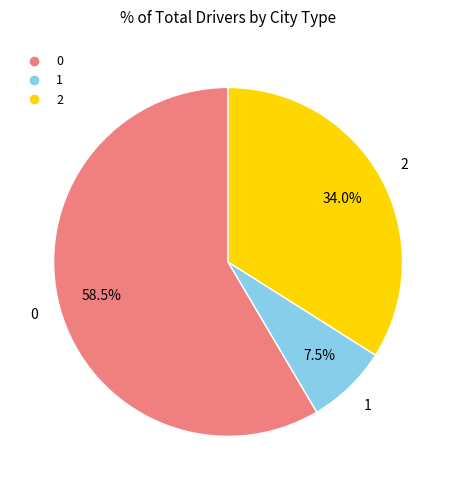

To the nearest percent, what portion does 2 represent?

34%